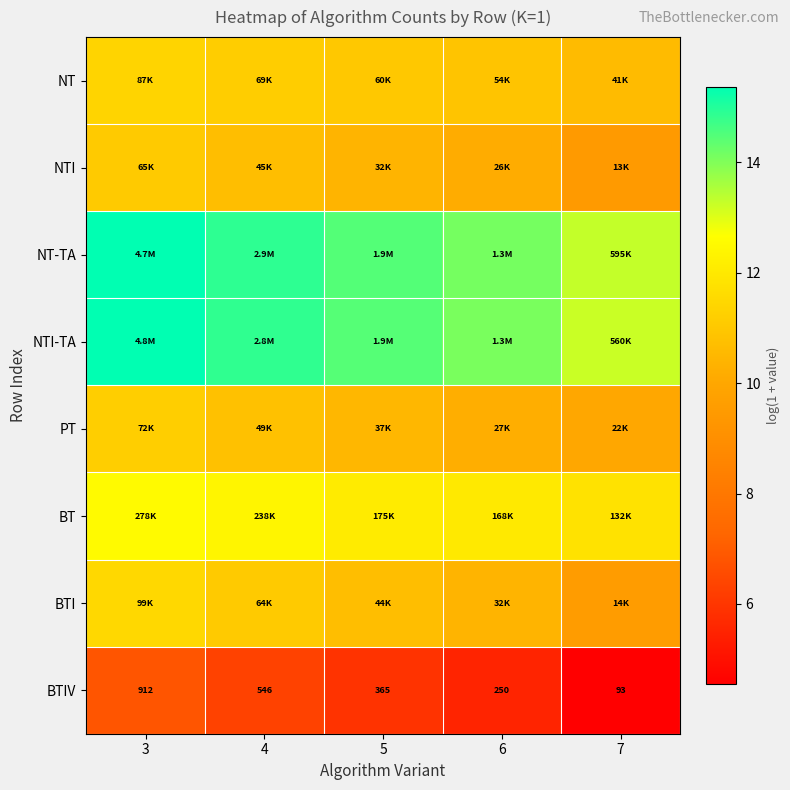

At which label does BTI reach its peak?

3